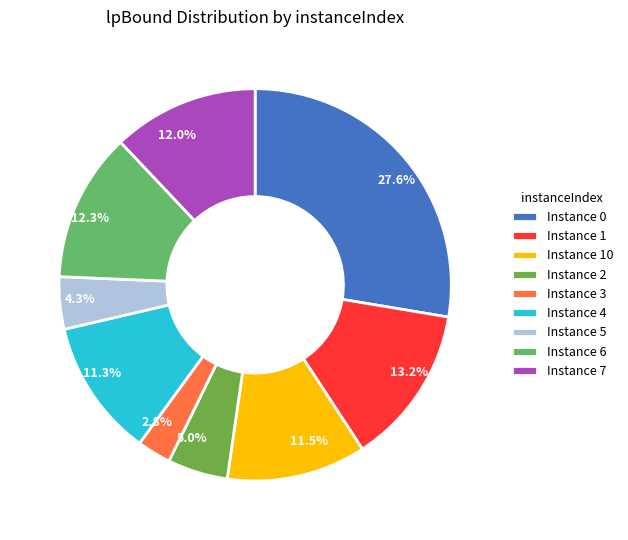

How many segments does this pie chart have?

9